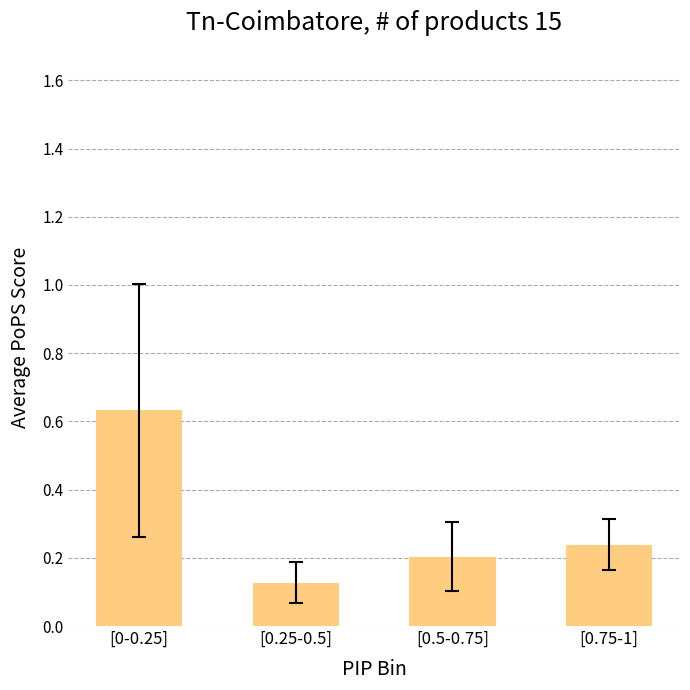

Is it true that the value at [0.75-1] is 0.1?

False